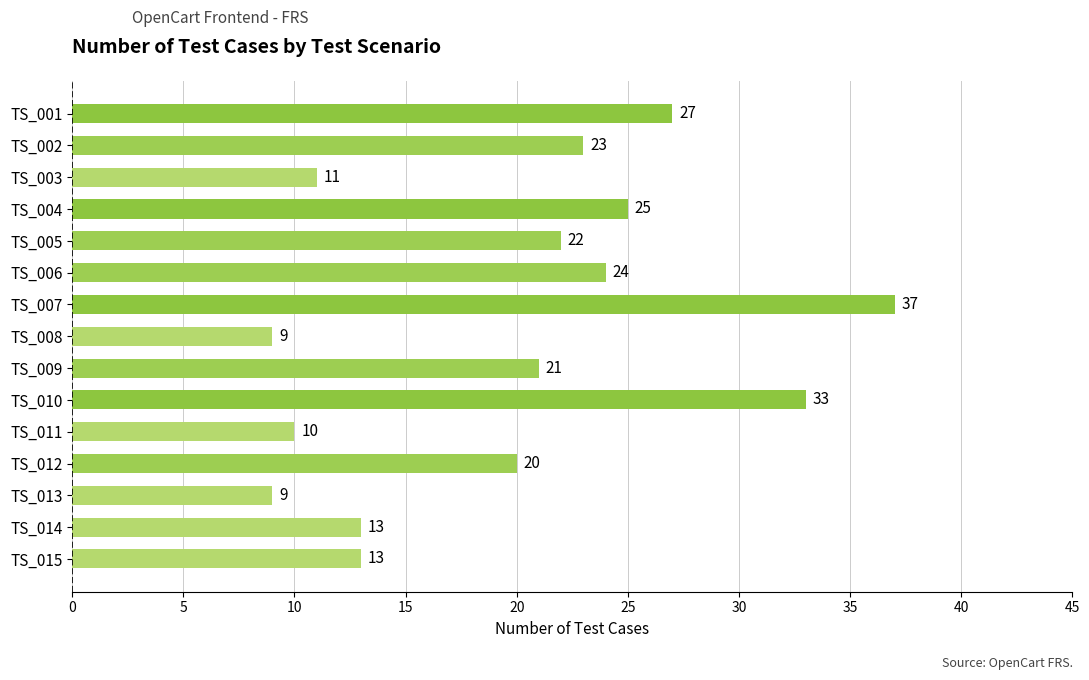

What is the change in value from TS_003 to TS_004?

+14